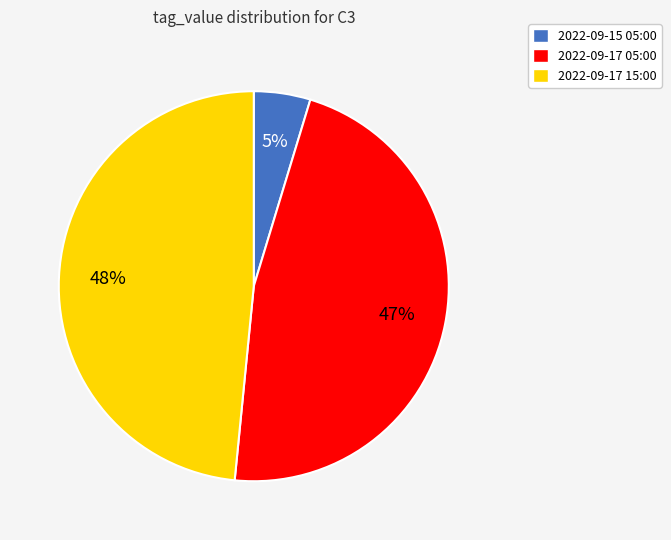

Does 2022-09-17 15:00 account for over 50% of the chart?

No